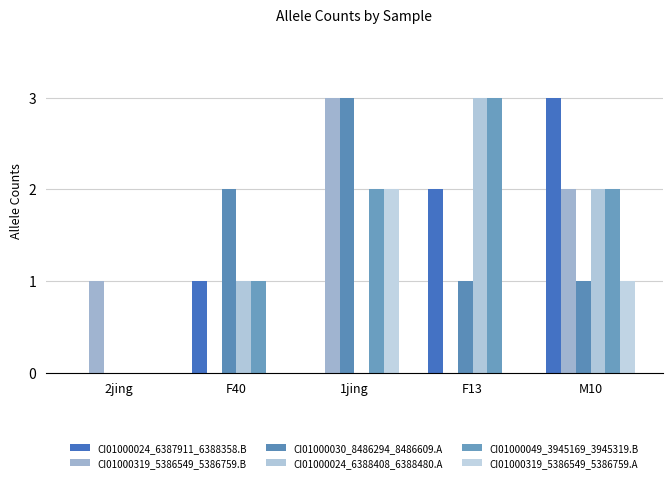

At which category is the sum across all series the highest?

M10